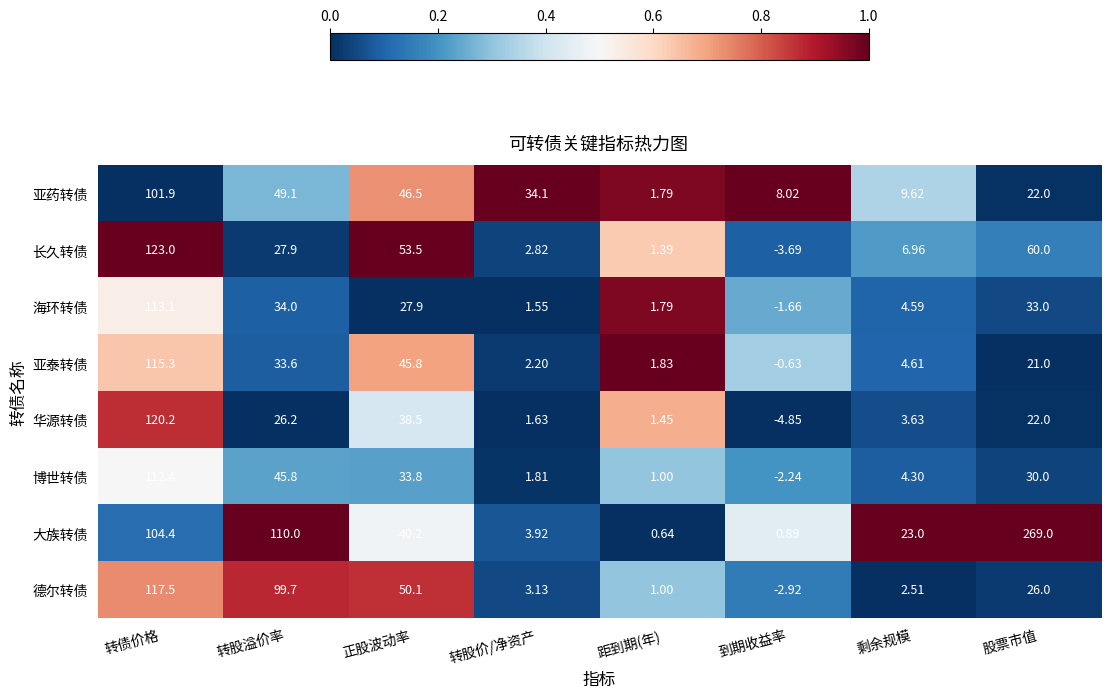

At which label does 华源转债 reach its peak?

转债价格